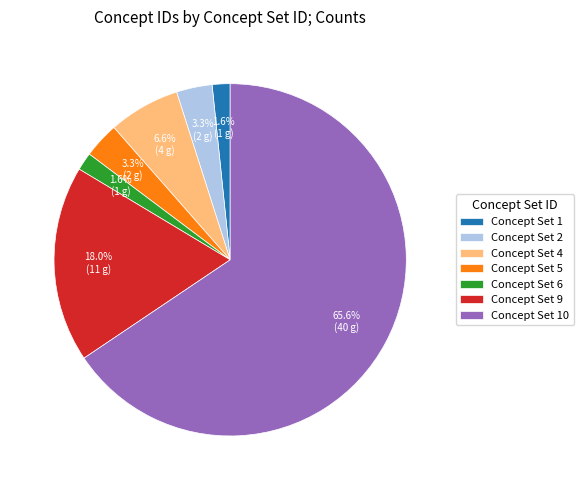

What is the majority slice?

Concept Set 10